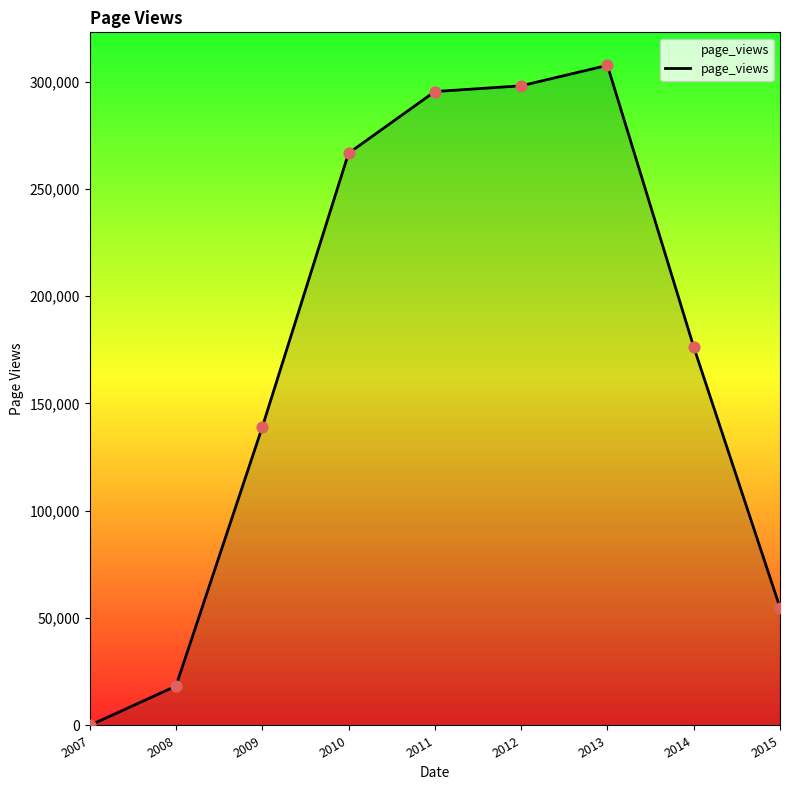

What is the change in value from 2011 to 2014?

-118960